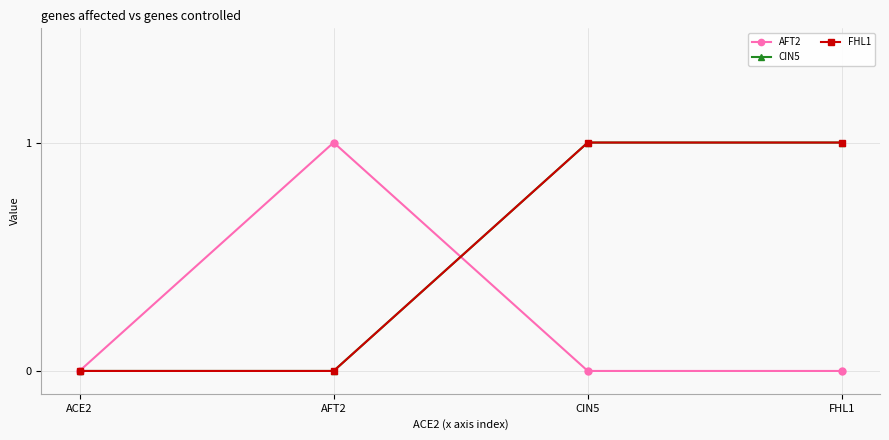

Is this an area chart (filled region under the line)?

No